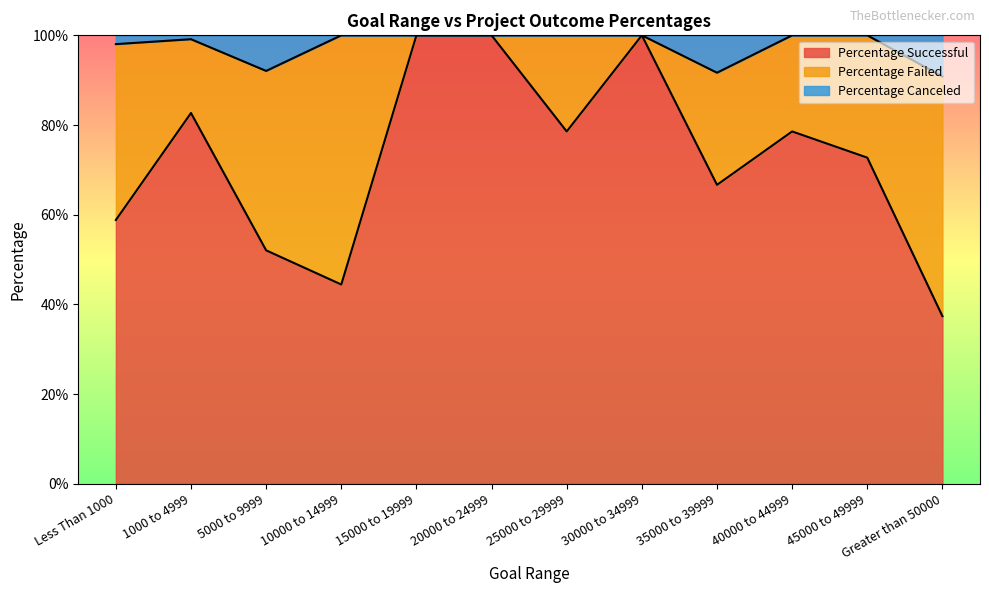

At how many categories does at least one series exceed 0?

12